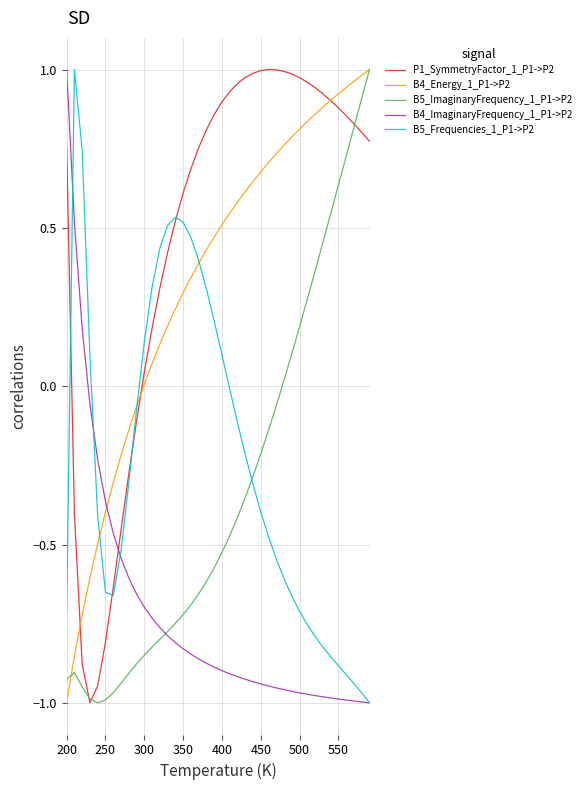

Which series has the largest total across all categories?

P1_SymmetryFactor_1_P1->P2